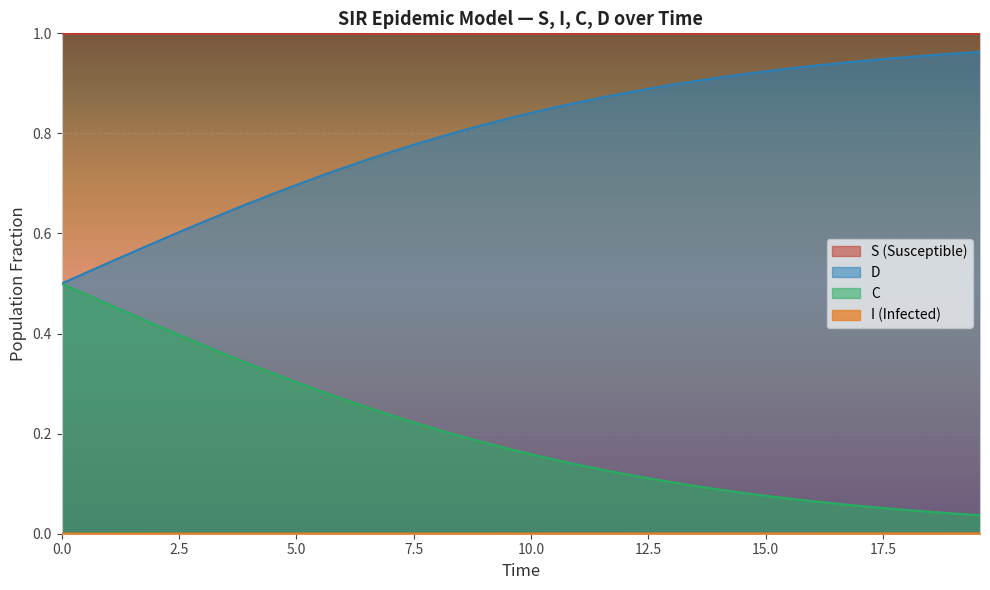

Which series has the largest total across all categories?

S (Susceptible)